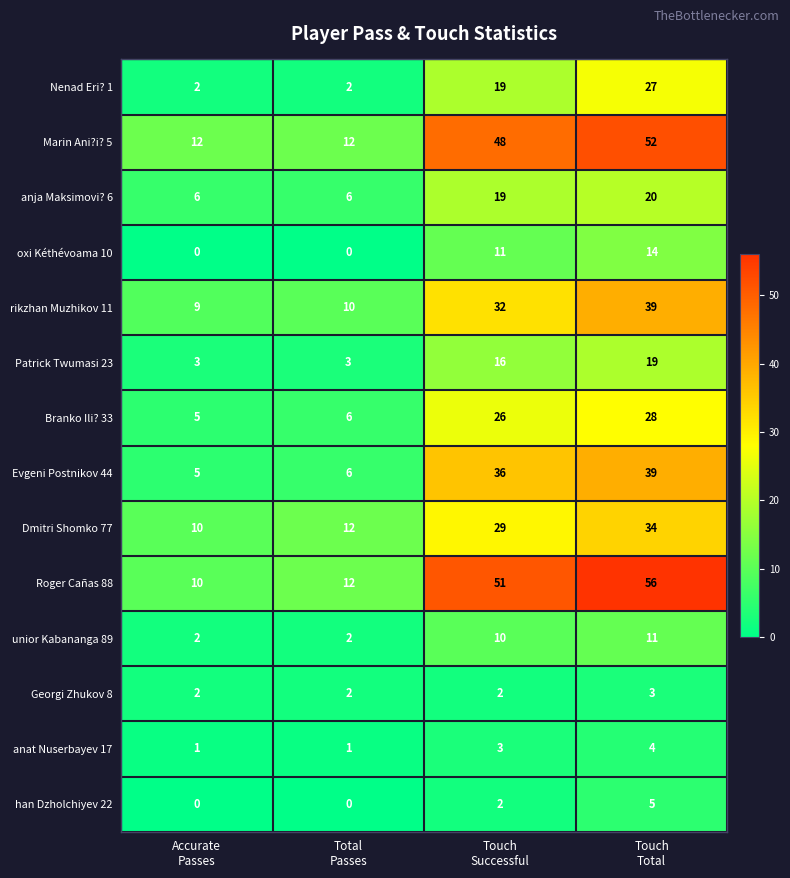

What is the sum of all Roger Cañas 88 values?

129